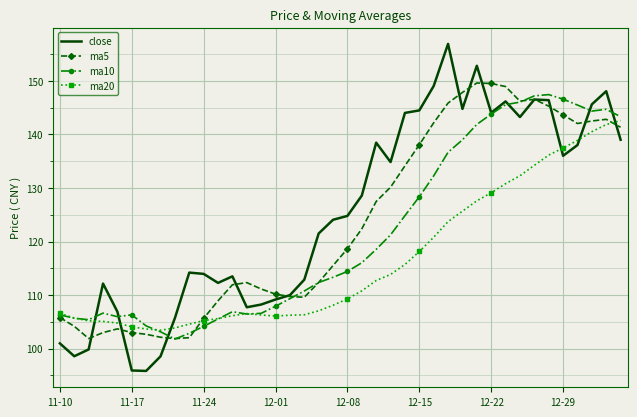

What is the greatest value displayed?

156.9